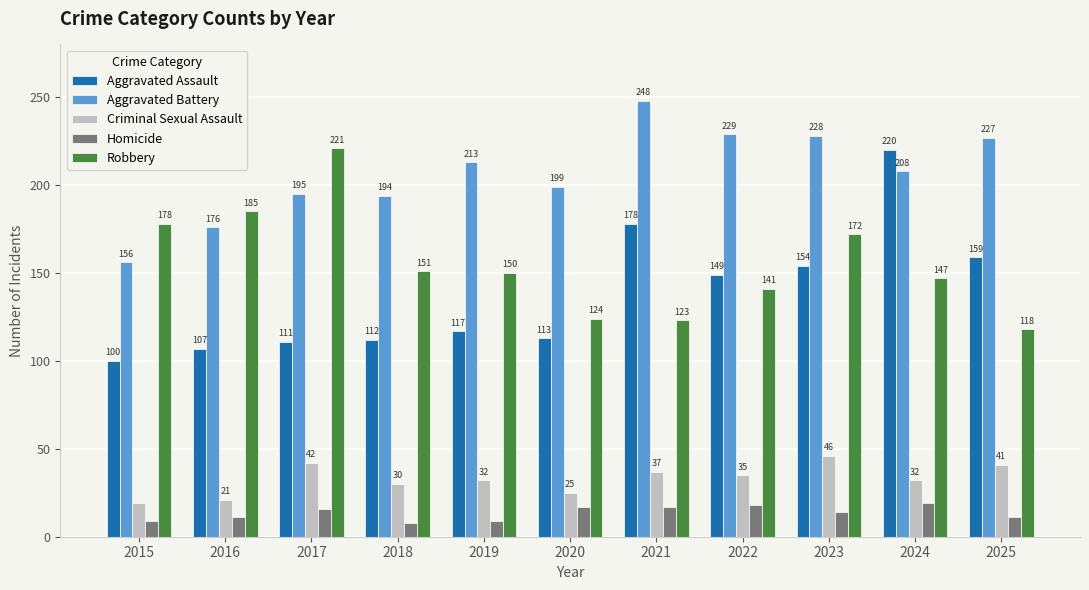

What is the approximate value of Aggravated Battery at 2025, to the nearest 5?

225